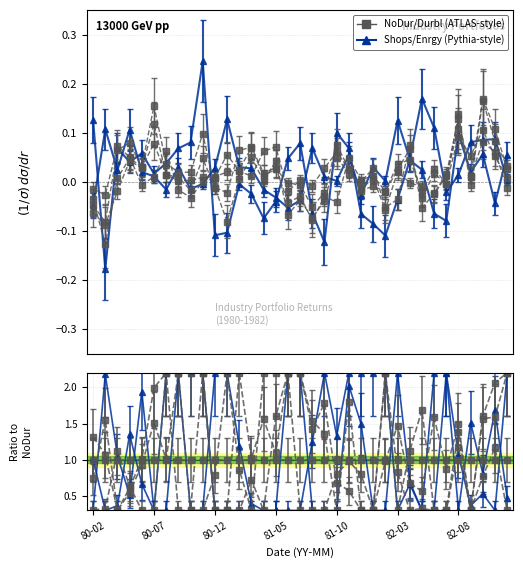

True or false: Durbl and NoDur cross at least once.

True